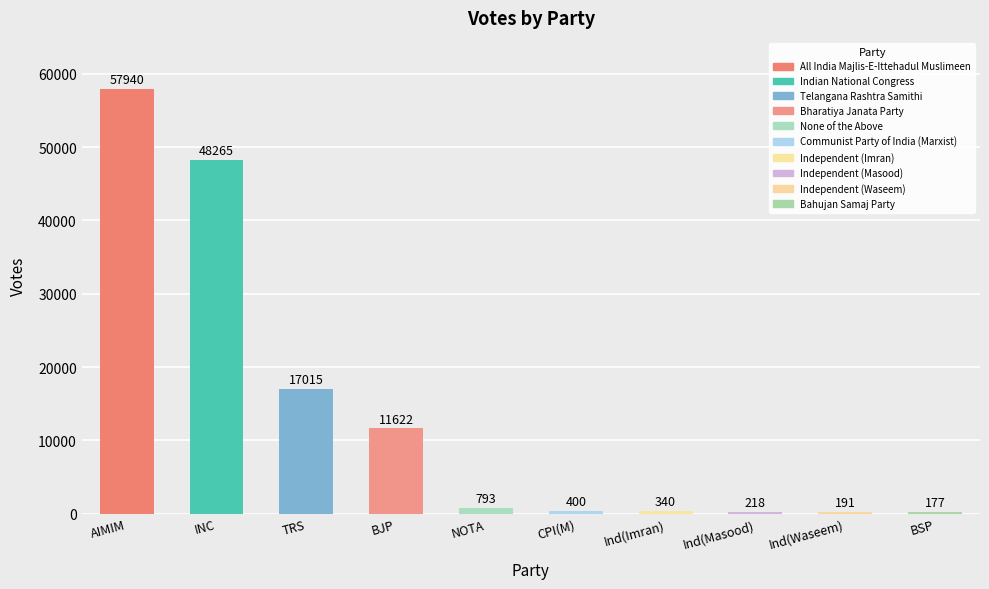

Approximately how many times larger is the value at All India Majlis-E-Ittehadul Muslimeen compared to Indian National Congress?

1.2